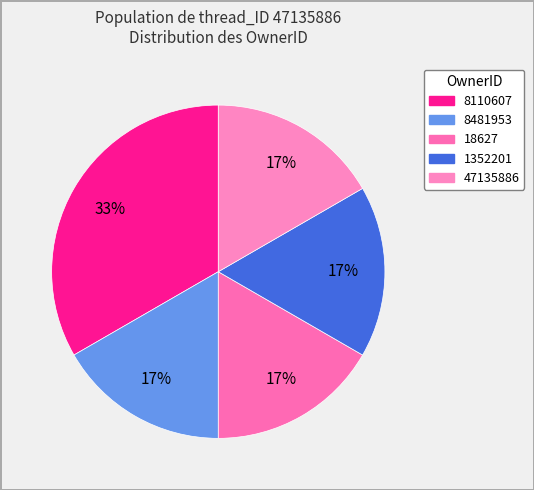

Which slice is the largest?

8110607